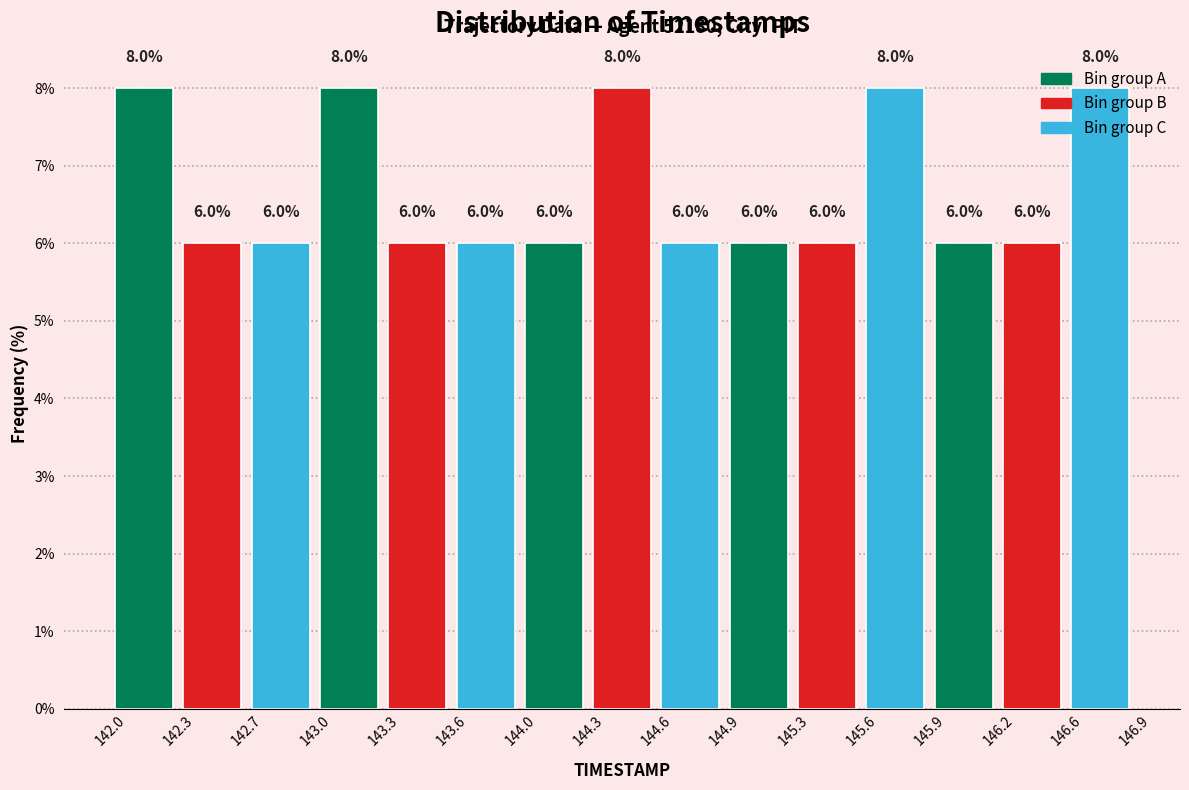

What is the height of the bar covering 144.3 to 144.6 on the x-axis?

8.0